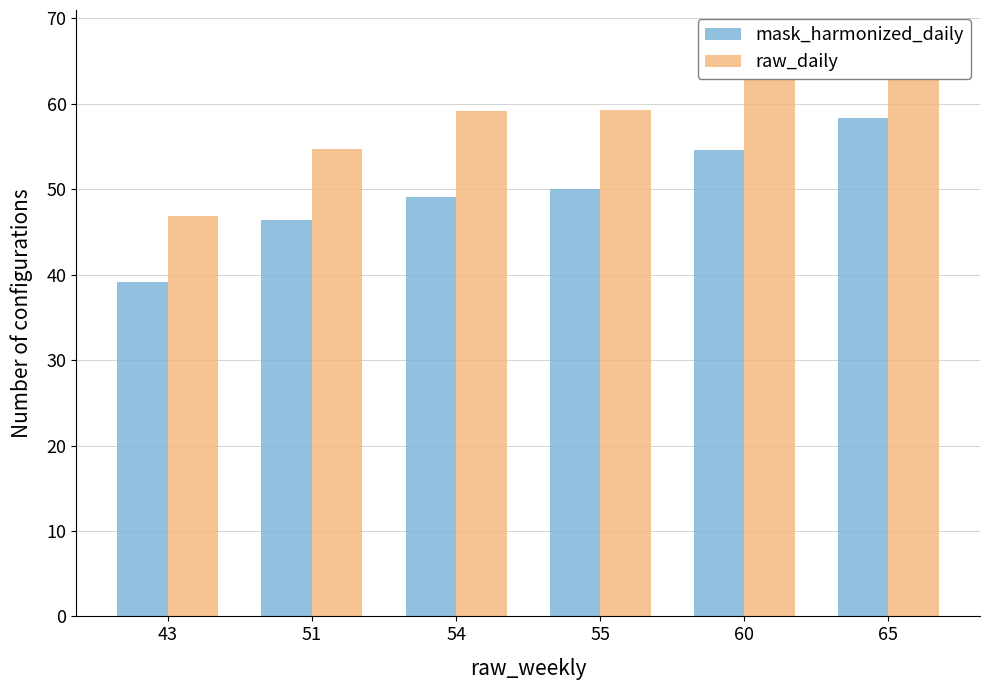

Which series has the widest spread of values?

raw_daily